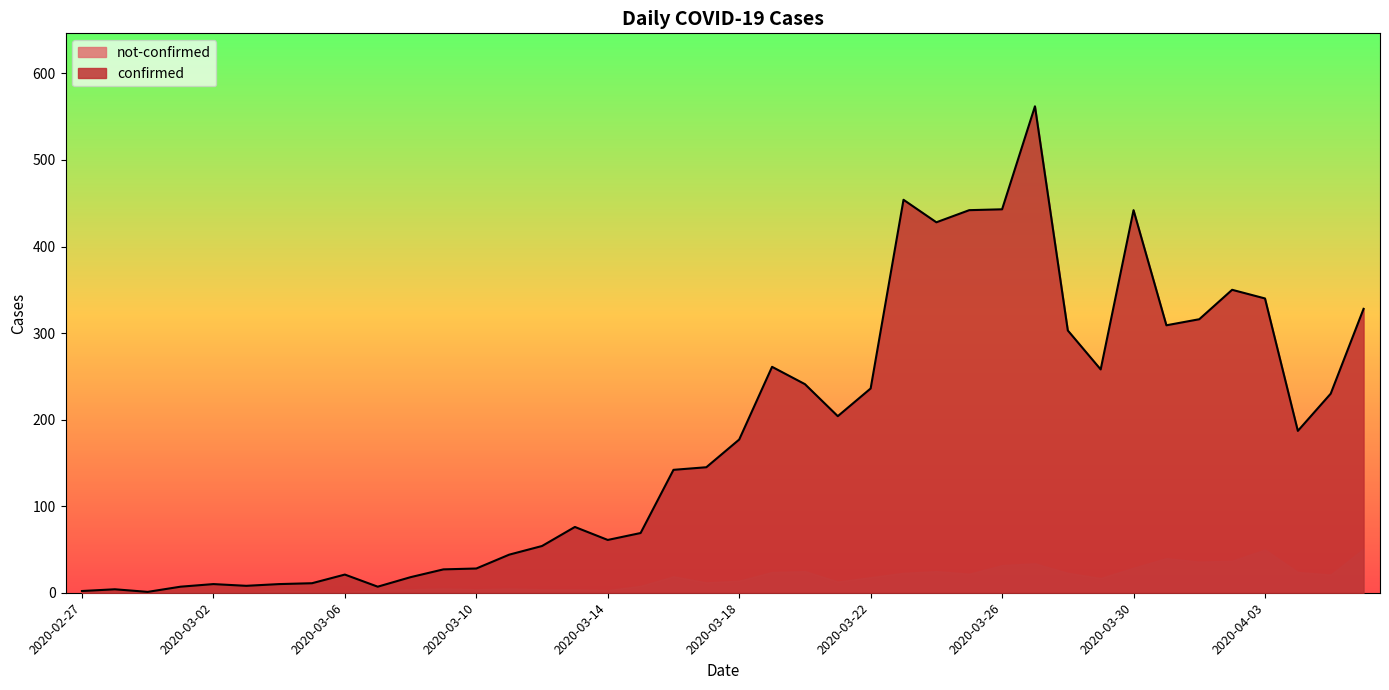

What is the sum of all values?

7256